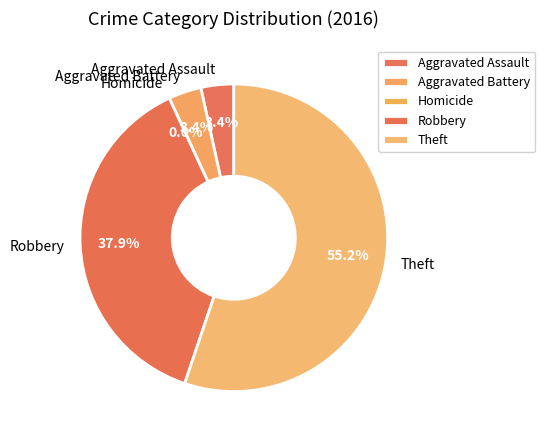

What is the change in value from Aggravated Battery to Robbery?

+10